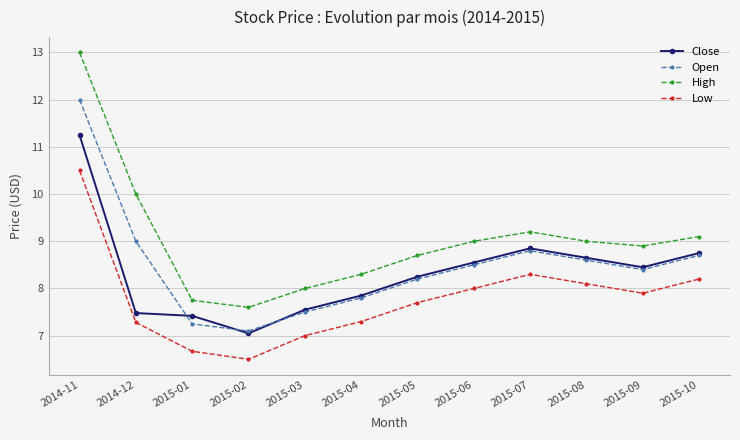

Where do Close and Open first cross each other?

2014-12 and 2015-01